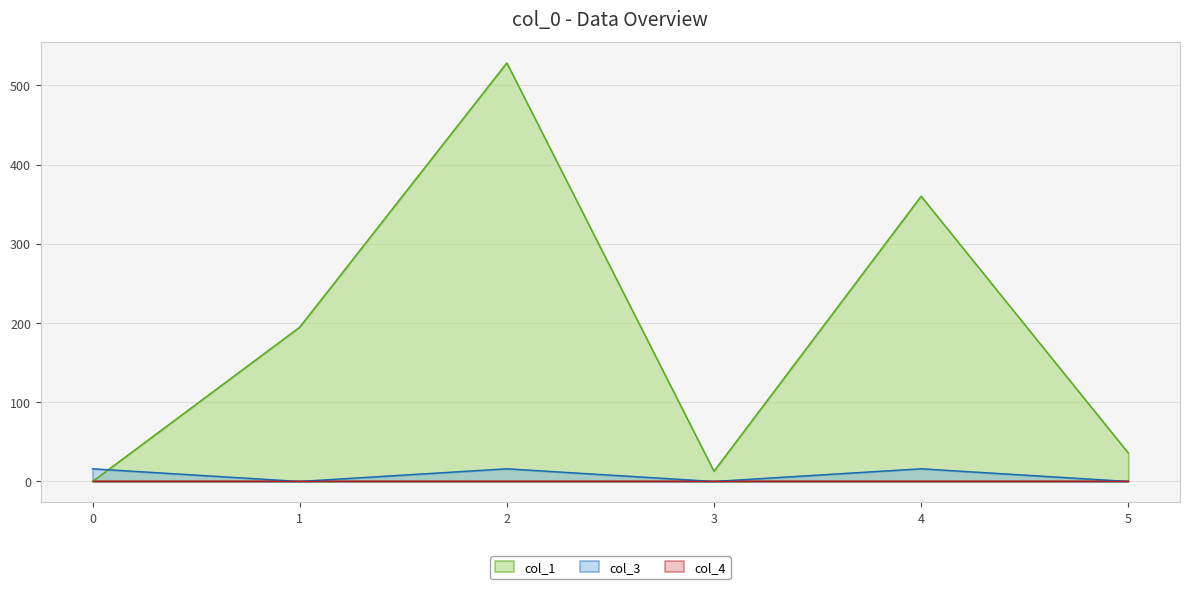

Read the col_1 value at 3.

12.9